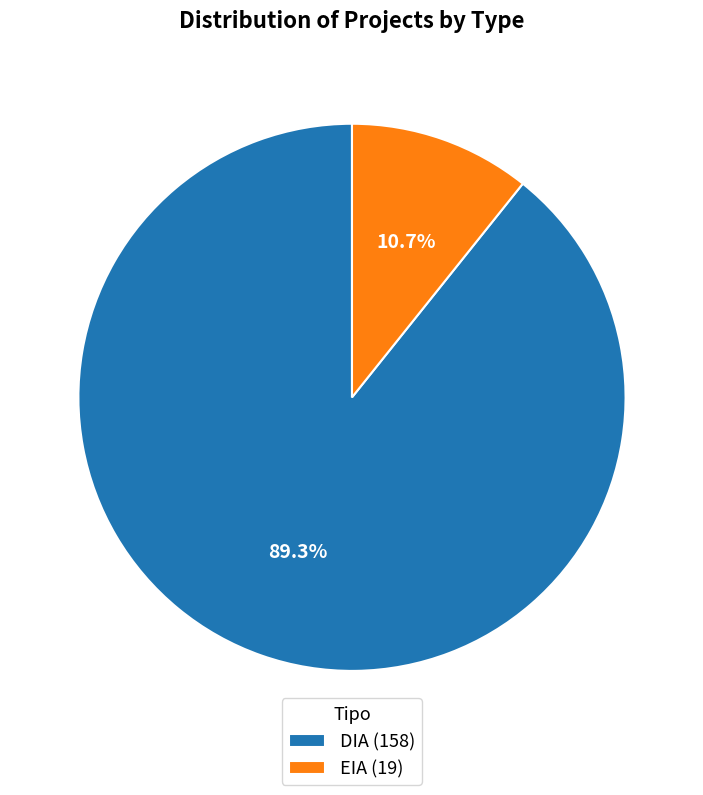

Between DIA (158) and EIA (19), which is larger?

DIA (158)